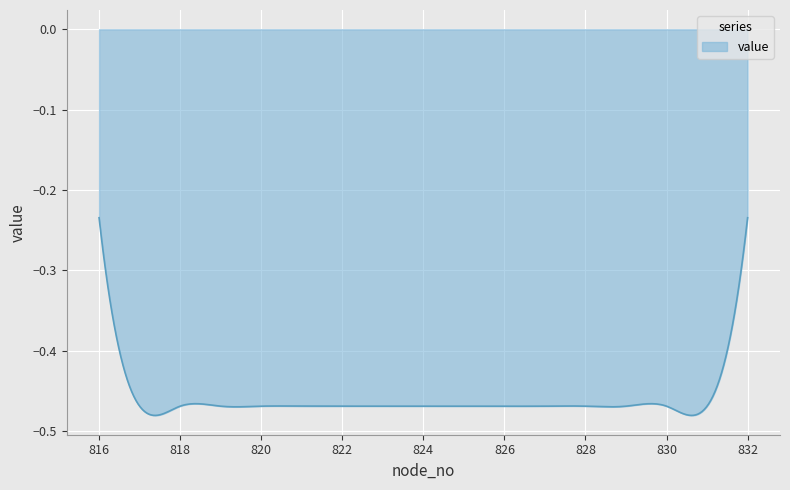

Reading left to right, transcribe all the data shown in this chart.

816=-0.2	817=-0.5	818=-0.5	819=-0.5	820=-0.5	821=-0.5	822=-0.5	823=-0.5	824=-0.5	825=-0.5	826=-0.5	827=-0.5	828=-0.5	829=-0.5	830=-0.5	831=-0.5	832=-0.2